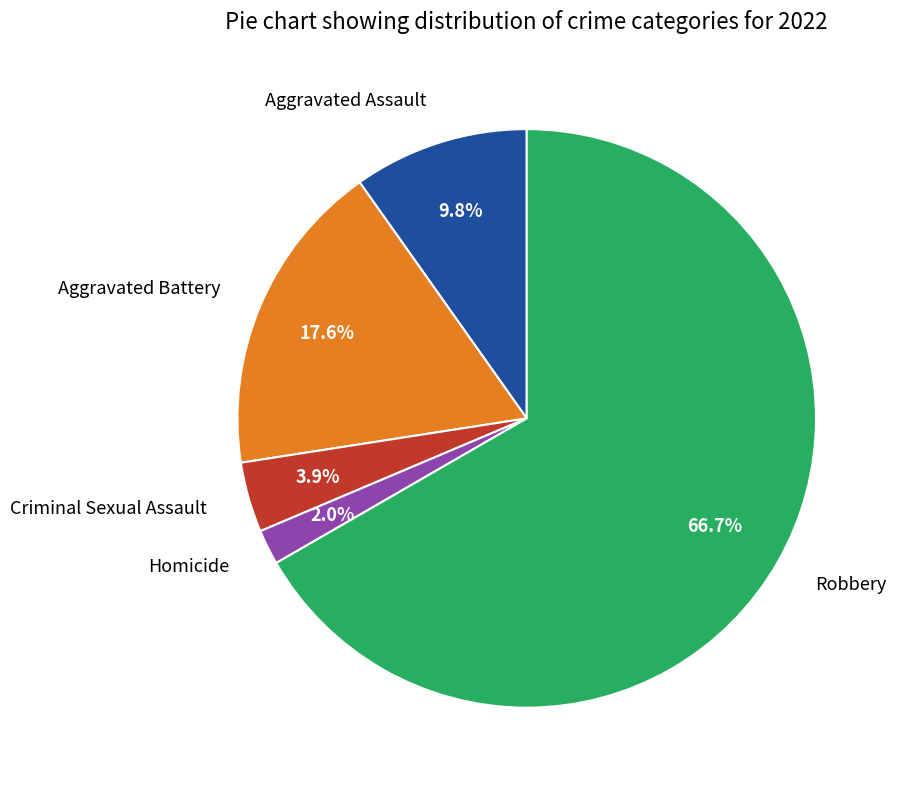

Does Aggravated Battery account for over 50% of the chart?

No